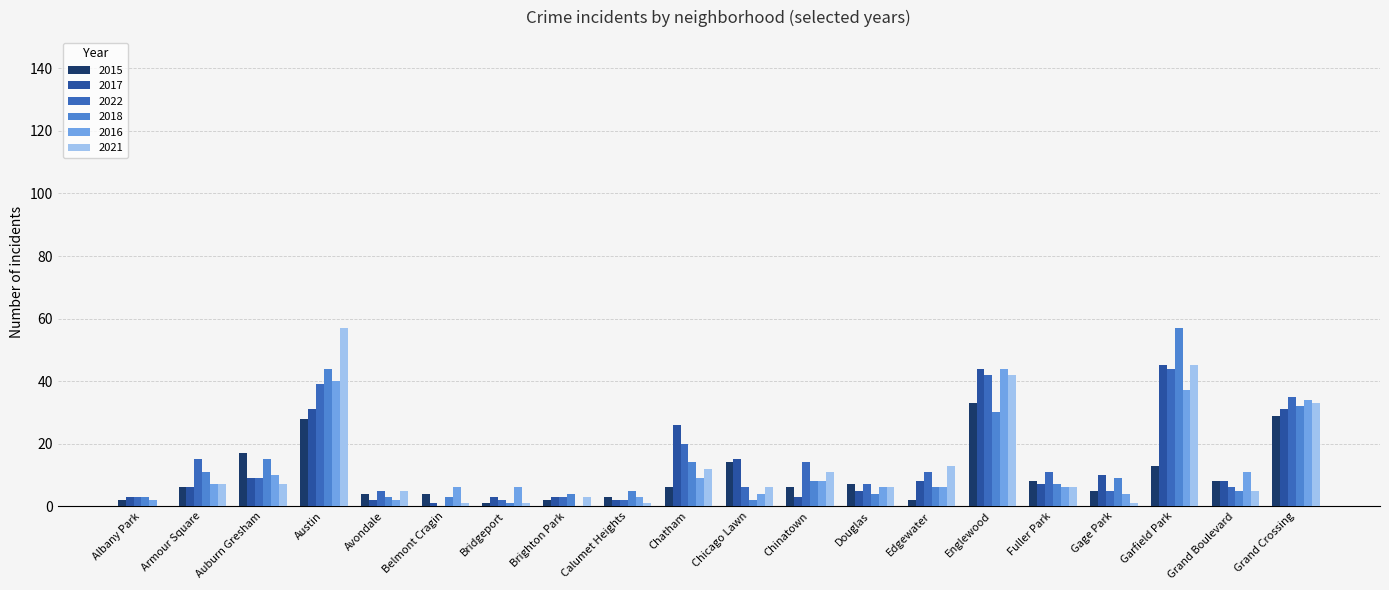

List the labels in order of 2017 value, largest first.

Garfield Park, Englewood, Austin, Grand Crossing, Chatham, Chicago Lawn, Gage Park, Auburn Gresham, Edgewater, Grand Boulevard, Fuller Park, Armour Square, Douglas, Albany Park, Bridgeport, Brighton Park, Chinatown, Avondale, Calumet Heights, Belmont Cragin